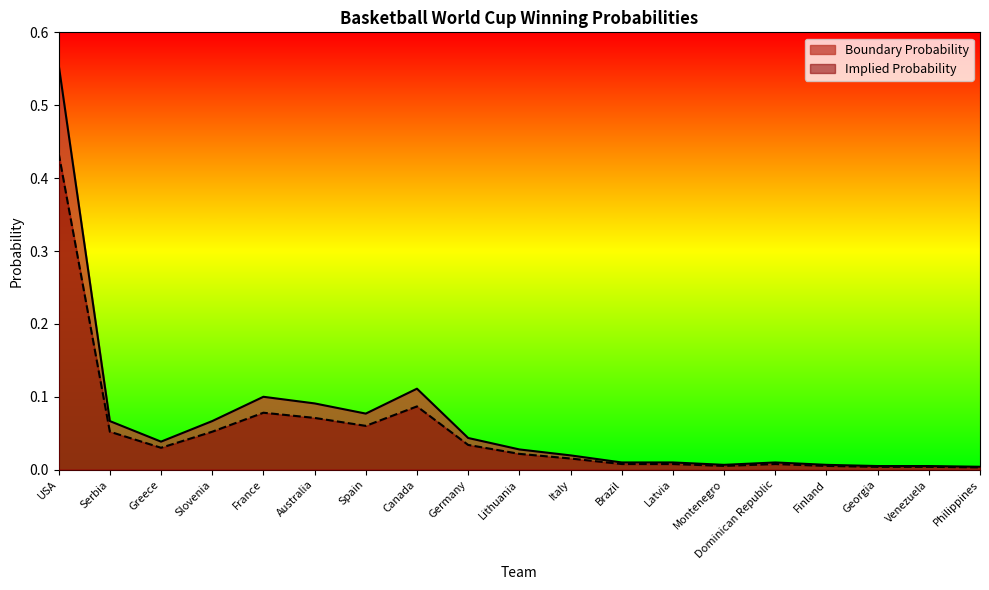

At which category does Implied Probability reach its first local valley?

Greece